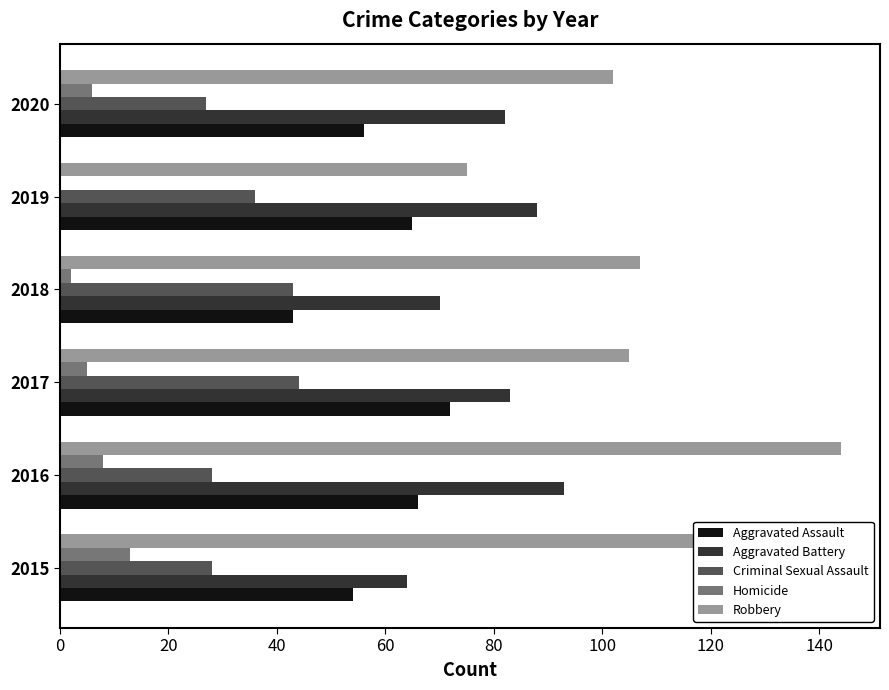

True or false: Criminal Sexual Assault has a value of 28 at 2015.

True